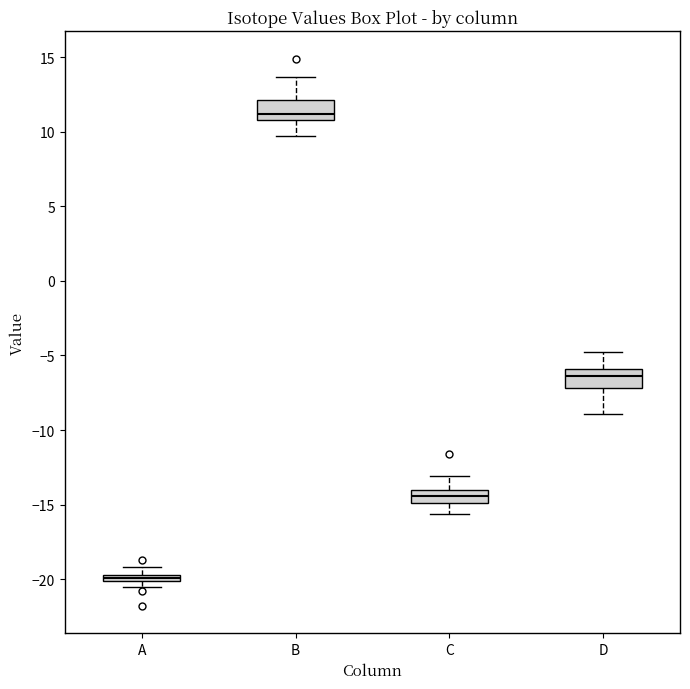

Which box's median line is the highest?

B